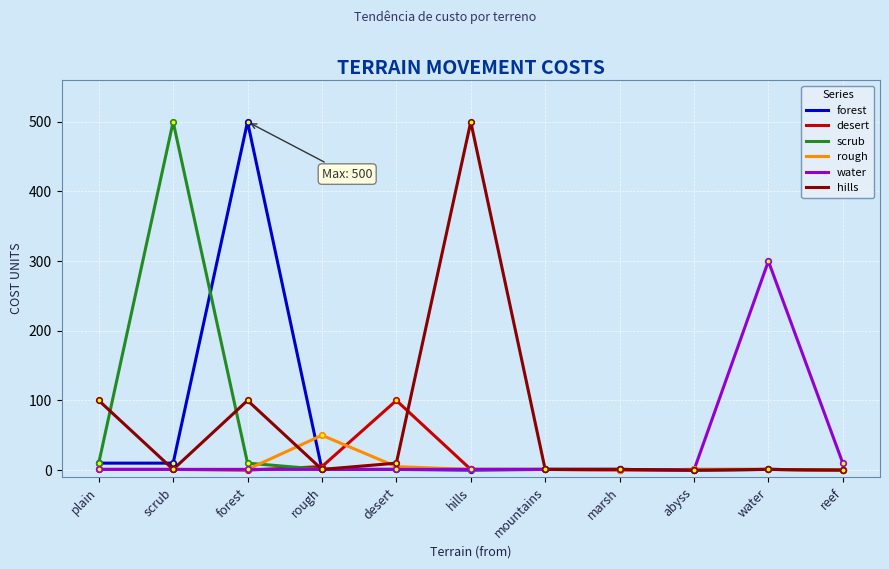

At which category does hills reach its first local peak?

forest